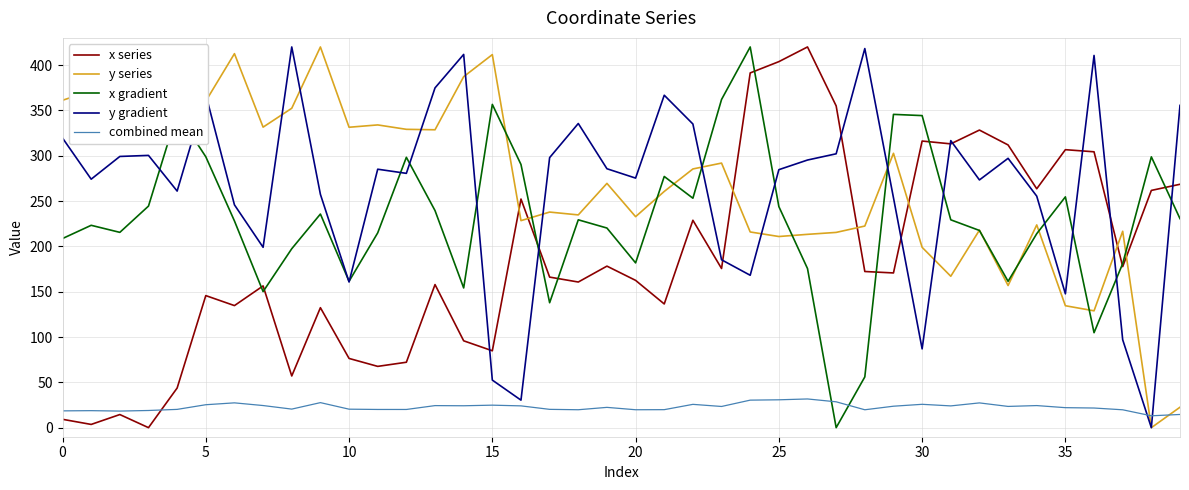

What is the maximum value shown in the chart?

420.0